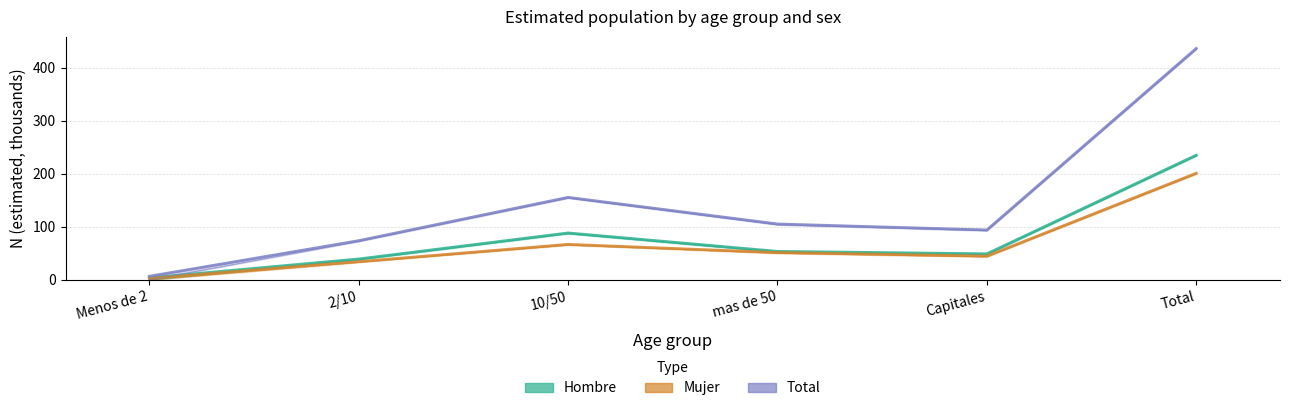

Is the value of Mujer (estimated) at Total greater than the value of Hombre (estimated) at Menos de 2?

Yes